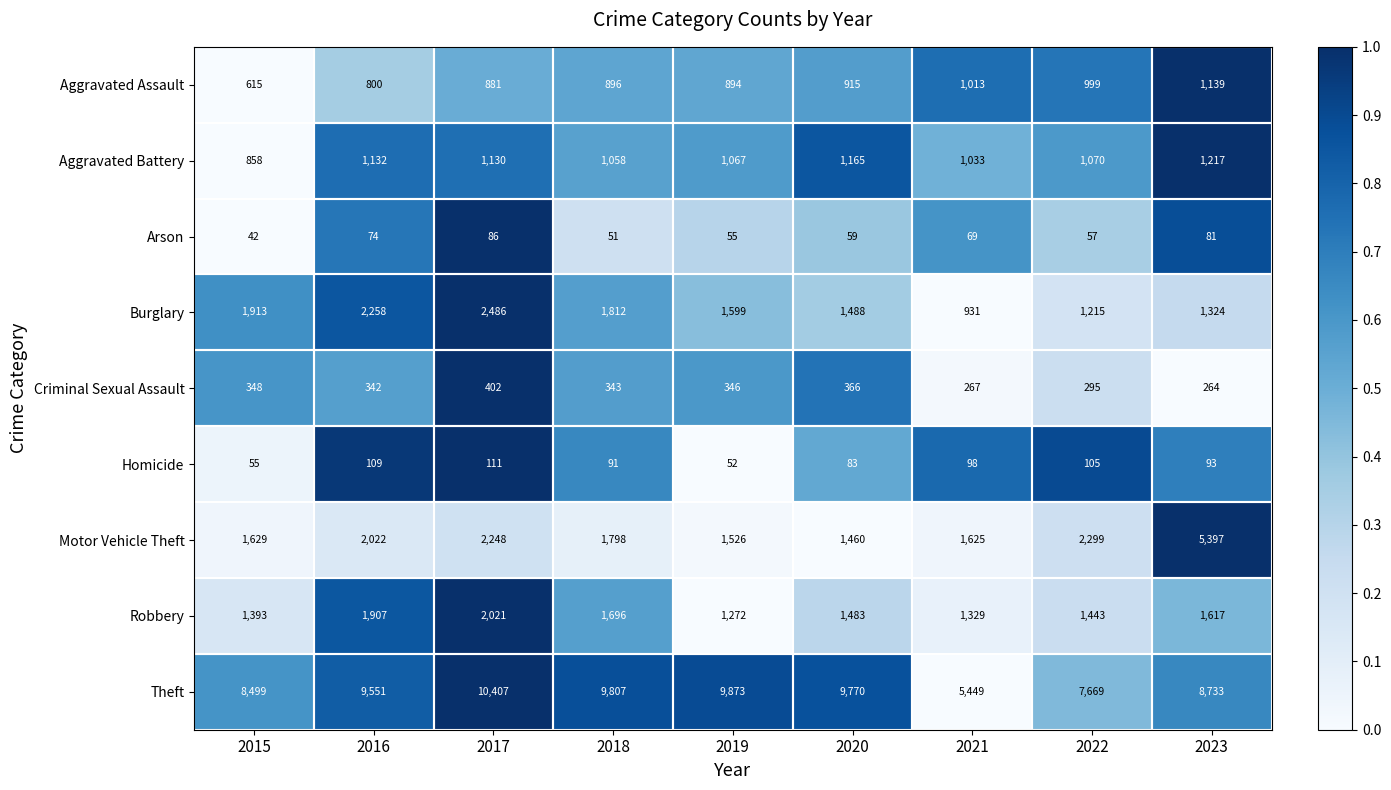

At 2021, list the series in order from largest to smallest.

Theft, Motor Vehicle Theft, Robbery, Aggravated Battery, Aggravated Assault, Burglary, Criminal Sexual Assault, Homicide, Arson